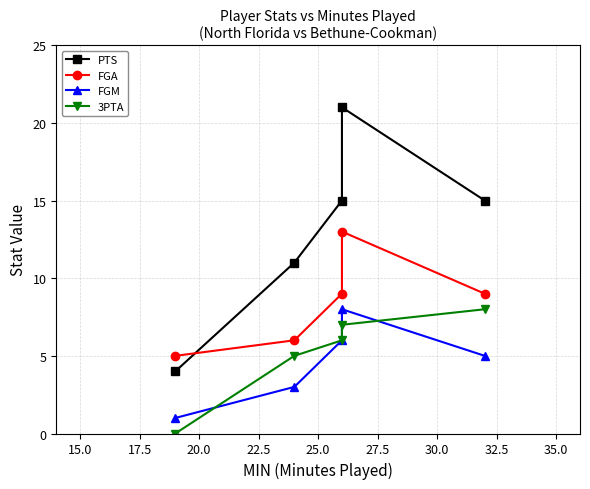

What is the difference between the maximum and minimum values in the FGA series?

8